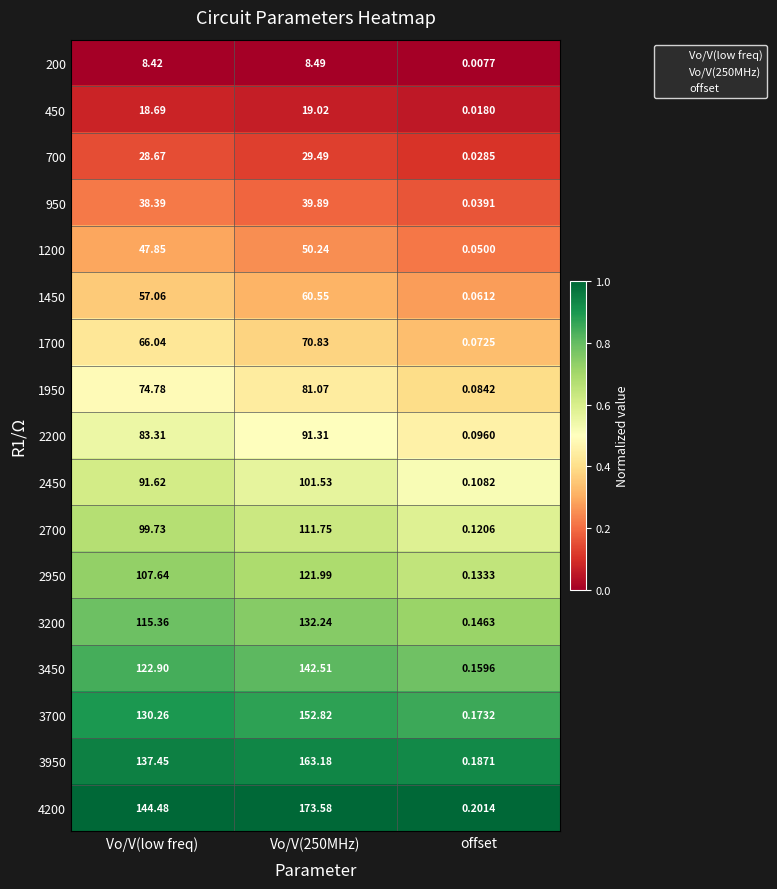

Where is 1450 nearest to the value 30?

Vo/V(low freq)